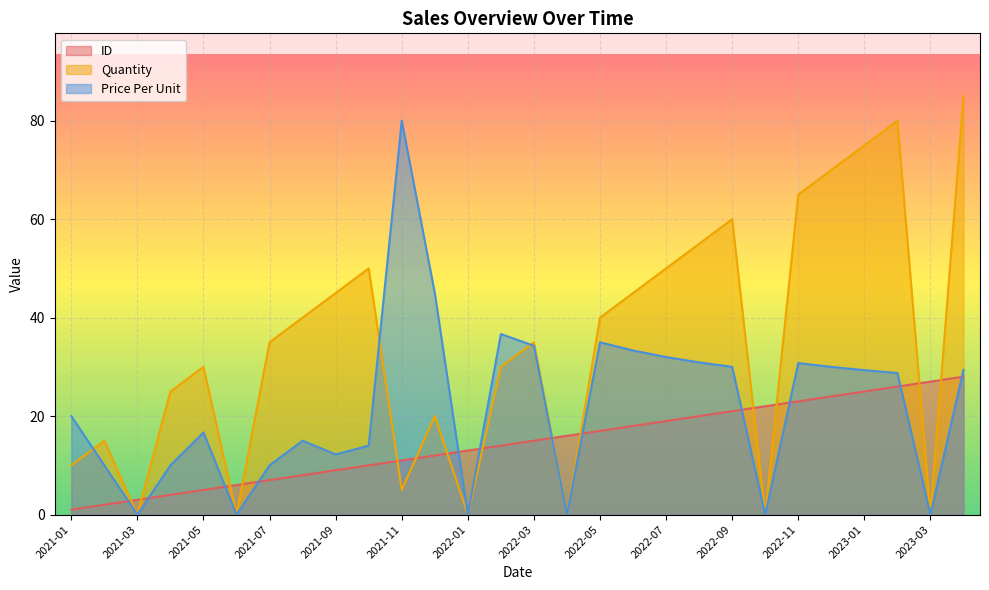

At which category is the sum across all series the highest?

2023-04